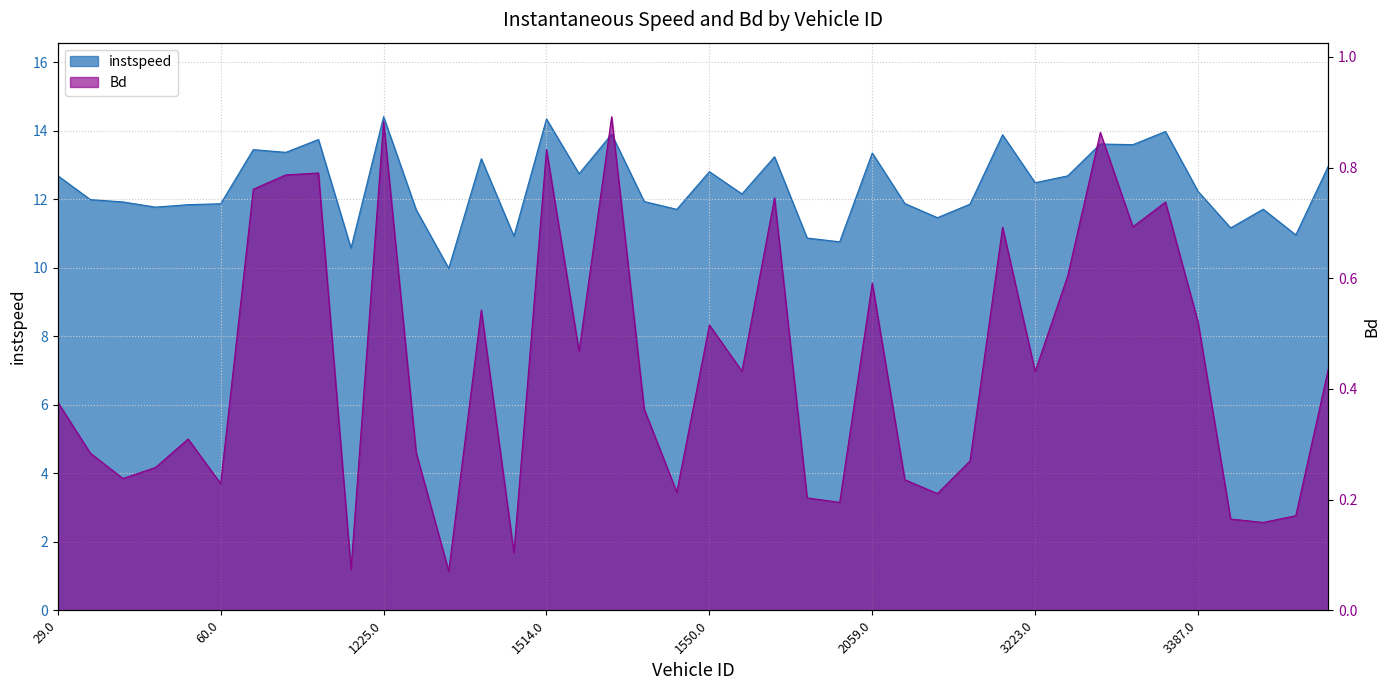

Reading right to left, transcribe all the data shown in this chart.

instspeed: 13.0	11.0	11.7	11.2	12.2	14.0	13.6	13.6	12.7	12.5	13.9	11.9	11.5	11.9	13.3	10.8	10.9	13.2	12.2	12.8	11.7	11.9	13.9	12.7	14.3	10.9	13.2	10.0	11.7	14.4	10.6	13.7	13.4	13.4	11.9	11.8	11.8	11.9	12.0	12.7
Bd: 0.4	0.2	0.2	0.2	0.5	0.7	0.7	0.9	0.6	0.4	0.7	0.3	0.2	0.2	0.6	0.2	0.2	0.7	0.4	0.5	0.2	0.4	0.9	0.5	0.8	0.1	0.5	0.1	0.3	0.9	0.1	0.8	0.8	0.8	0.2	0.3	0.3	0.2	0.3	0.4